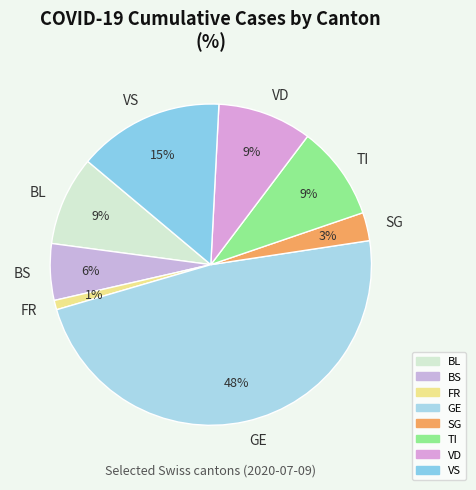

What percentage is the BS slice, to the nearest percent?

6%